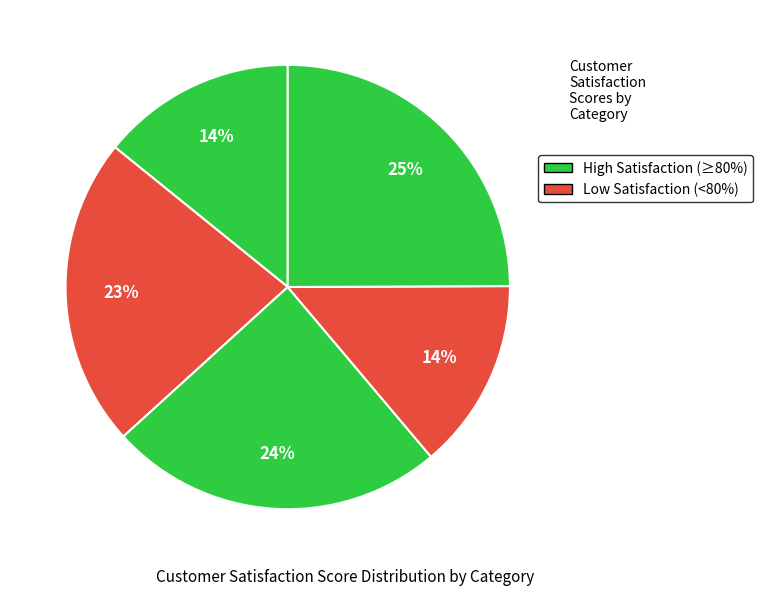

How many slices are in this pie chart?

5